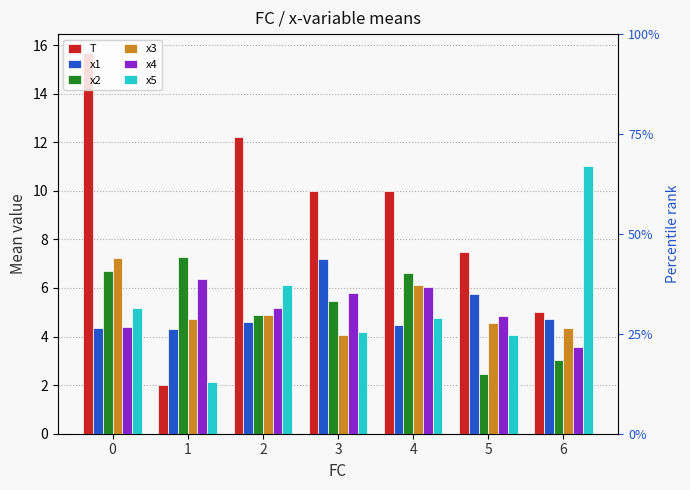

List the series in order of their peak value, lowest first.

x4, x1, x3, x2, x5, T